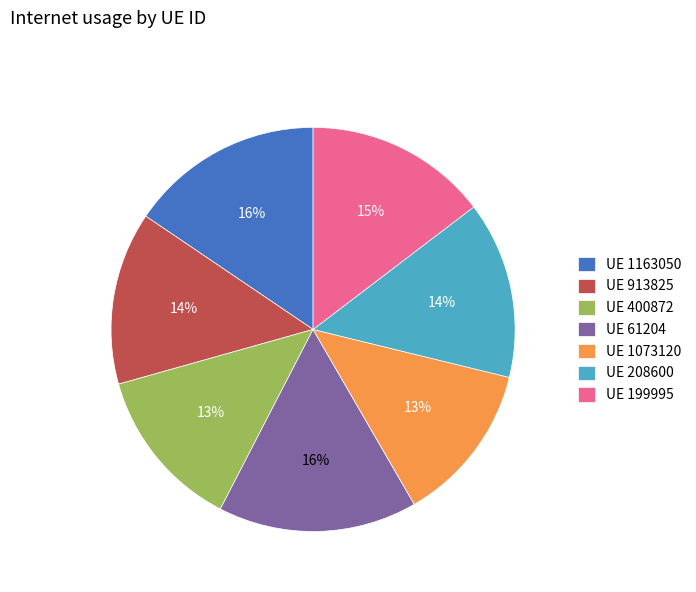

Do UE 913825 and UE 208600 together represent more than half of the pie?

No